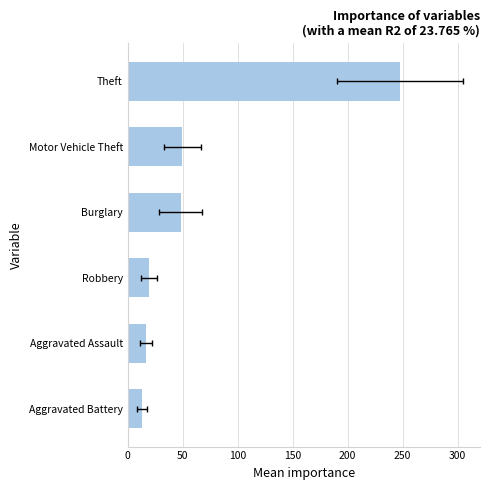

What is the maximum value shown in the chart?

247.9